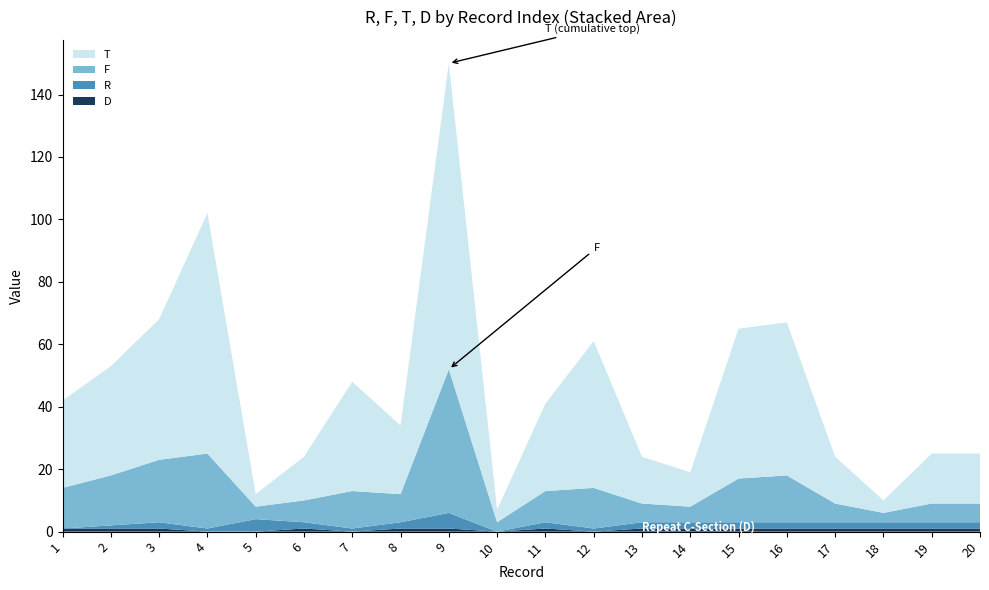

At which category is the sum across all series the highest?

9